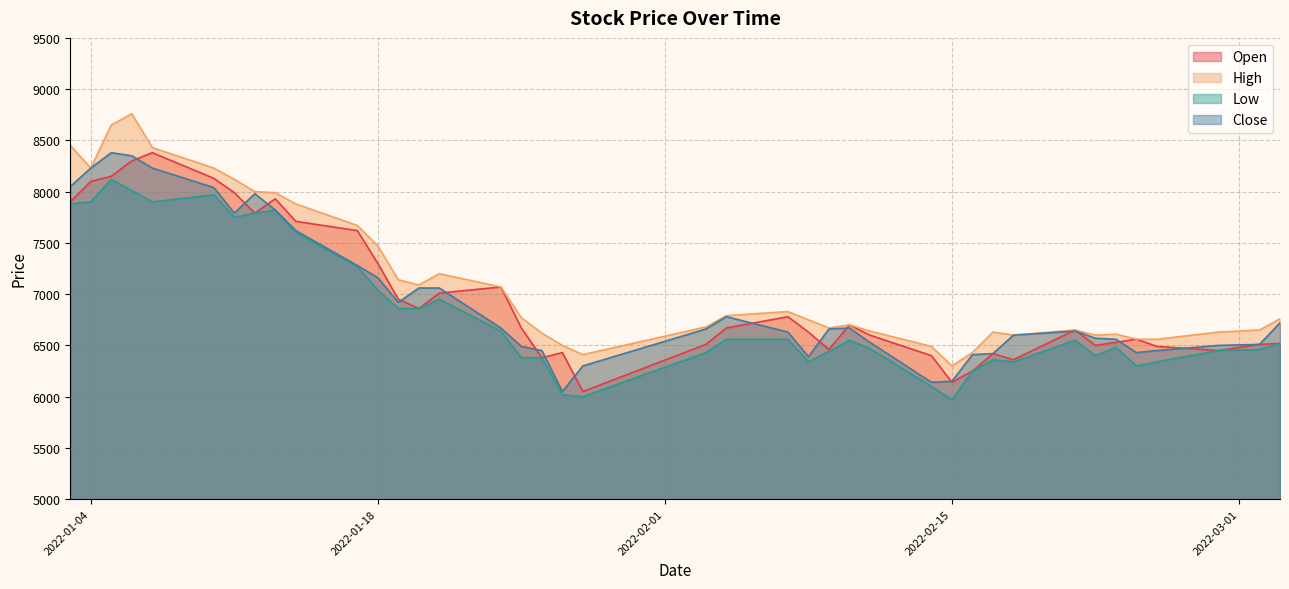

At how many categories does at least one series exceed 6679?

23